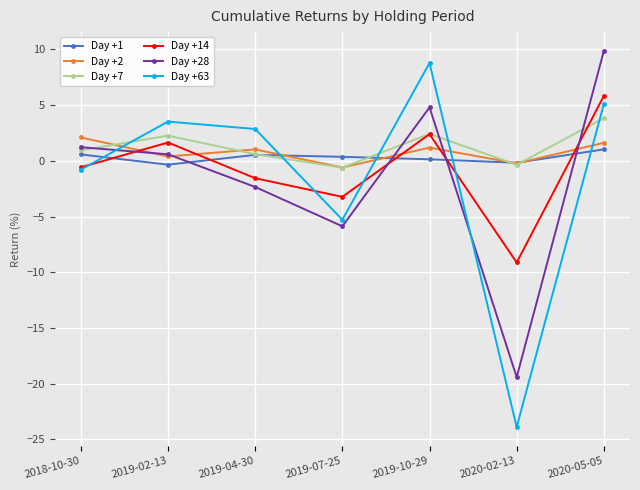

At which category does the chart reach its minimum across all series?

2020-02-13